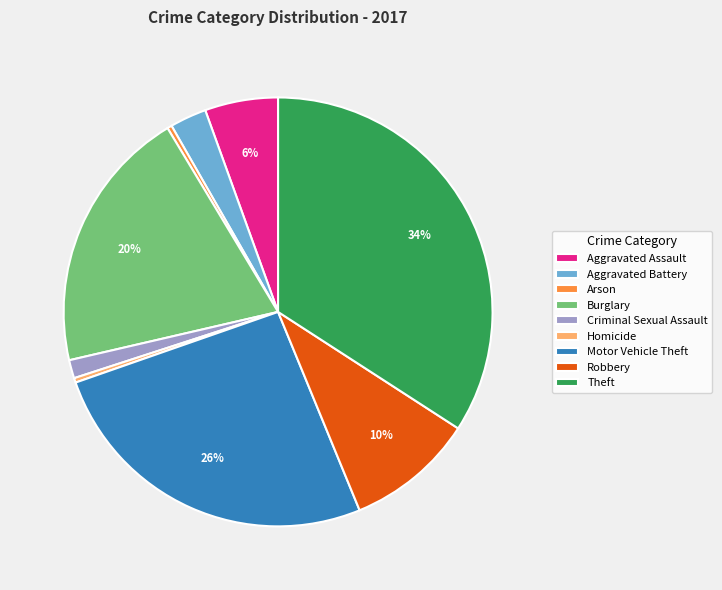

To the nearest percent, what is the difference between the largest and smallest slice percentages?

34%